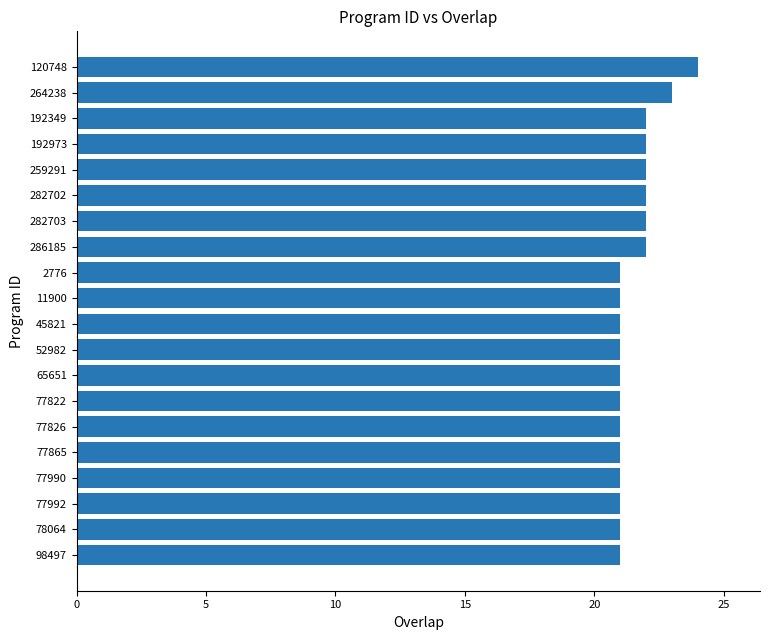

What value does the data have at 282703?

22